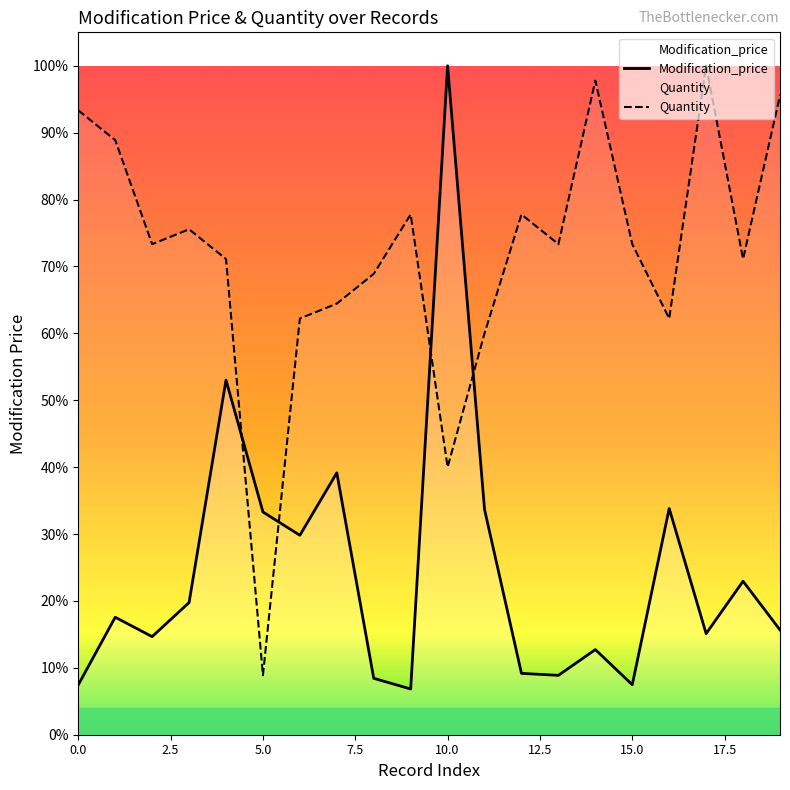

Rank the series at 8 from lowest to highest value.

Modification_price, Quantity